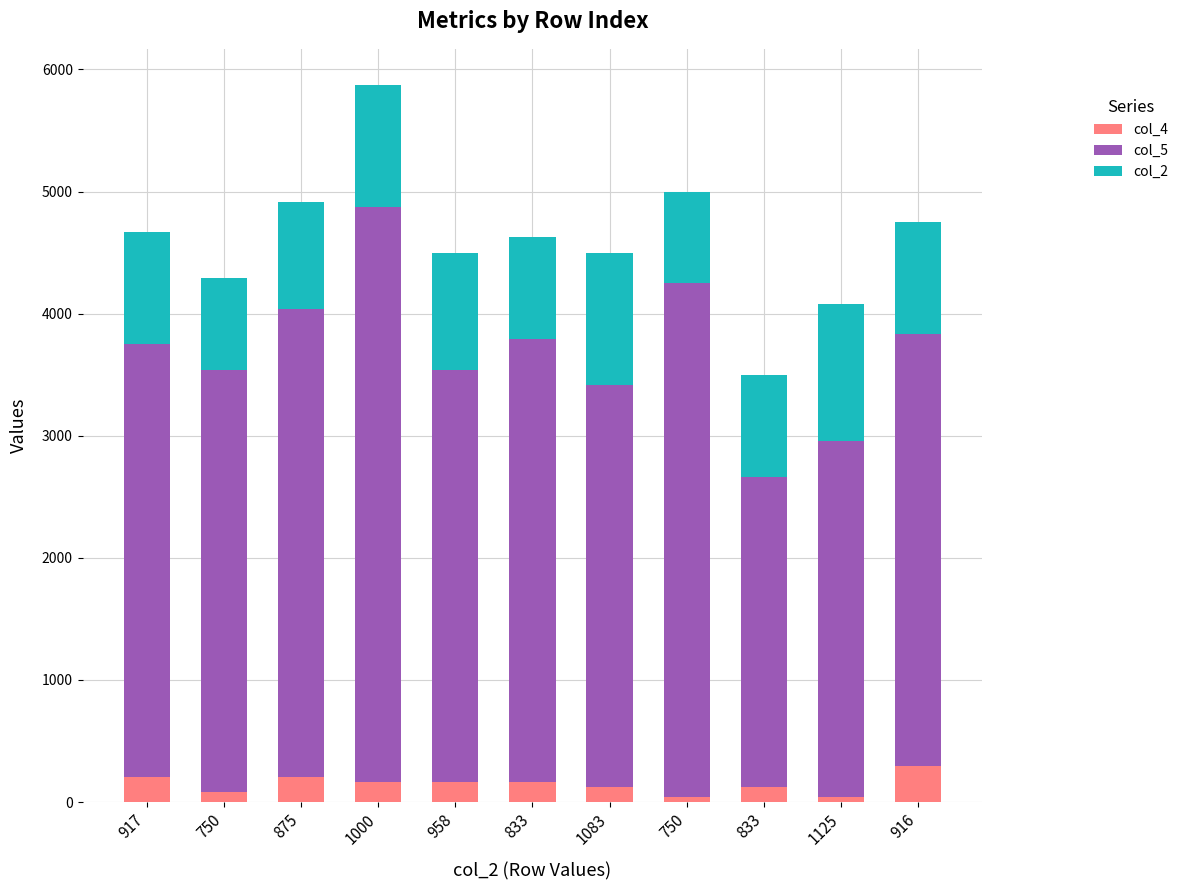

How many data points does each series have?

11